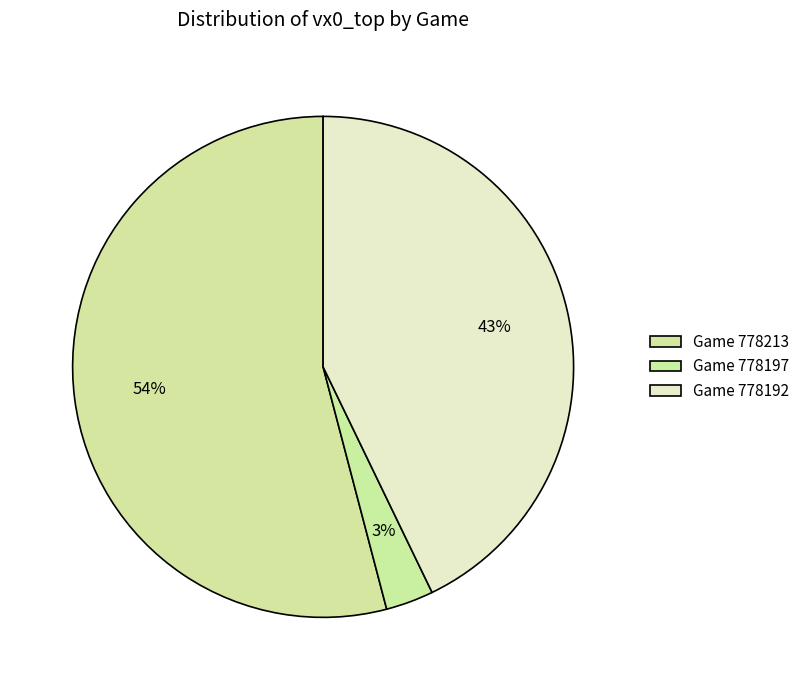

Count the number of slices in the pie.

3